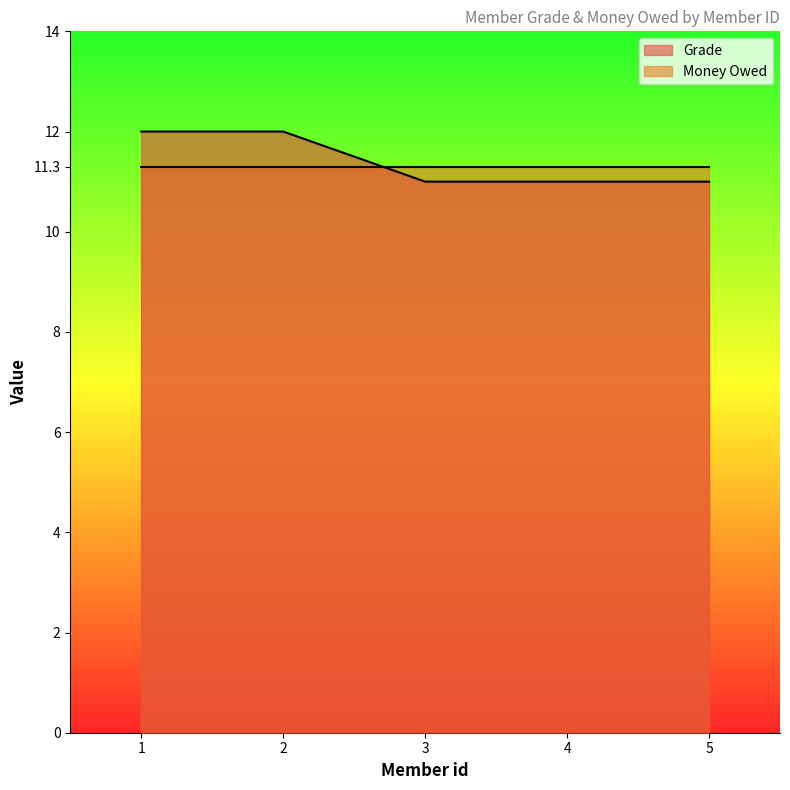

The chart shows a value of 11 at 3. True or false?

True